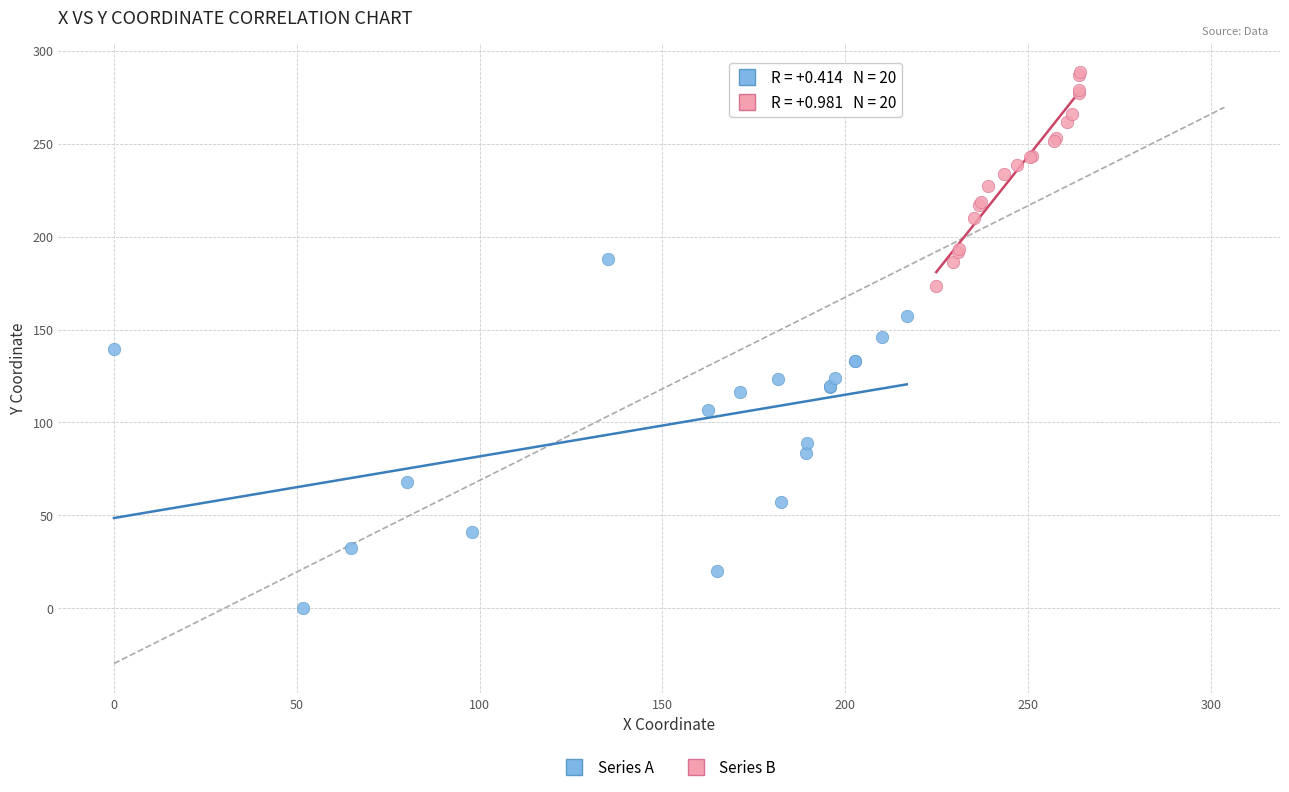

Which series reaches the maximum Y coordinate?

Series B